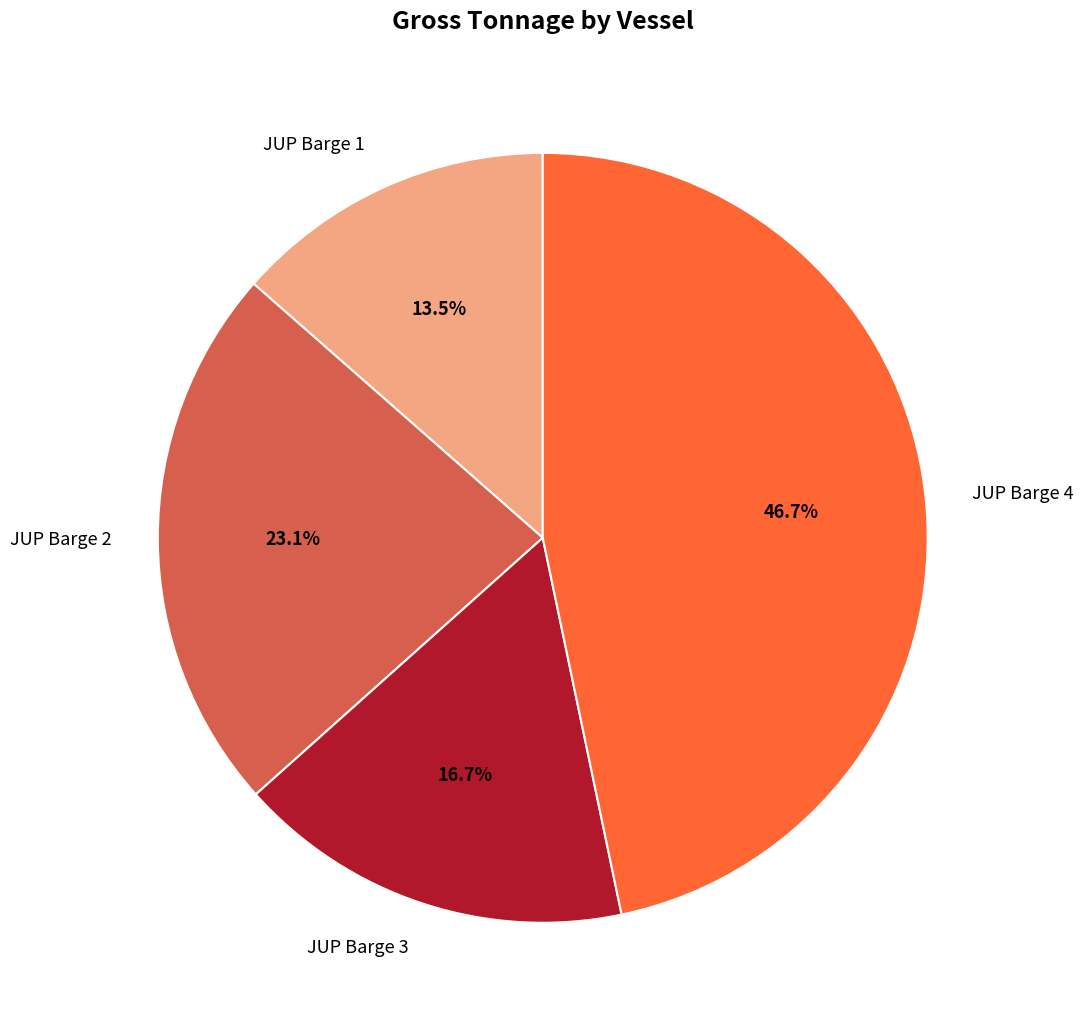

Does JUP Barge 3 represent more than half of the total?

No